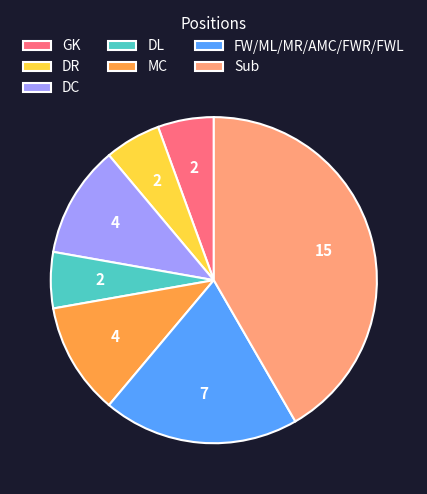

Approximately how many times larger is the value at Sub compared to GK?

7.5